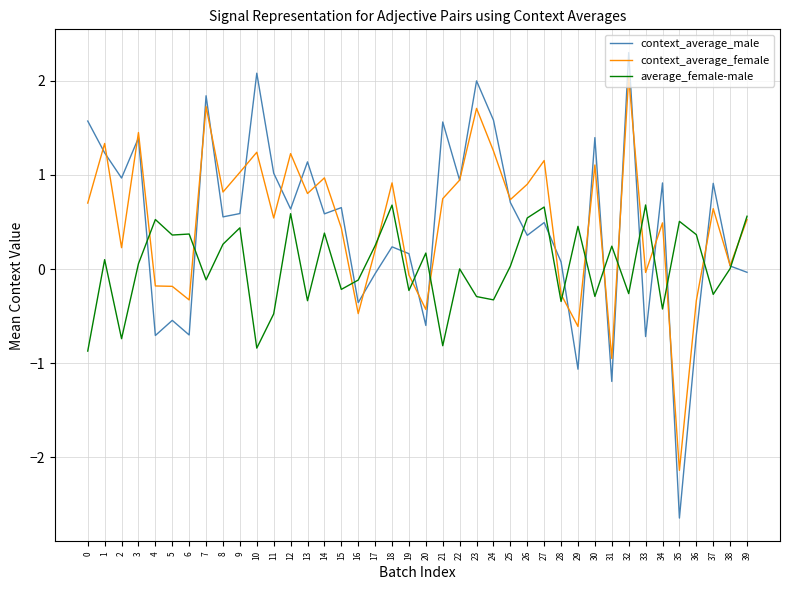

True or false: context_average_male has a value of 2.3 at 24.

False